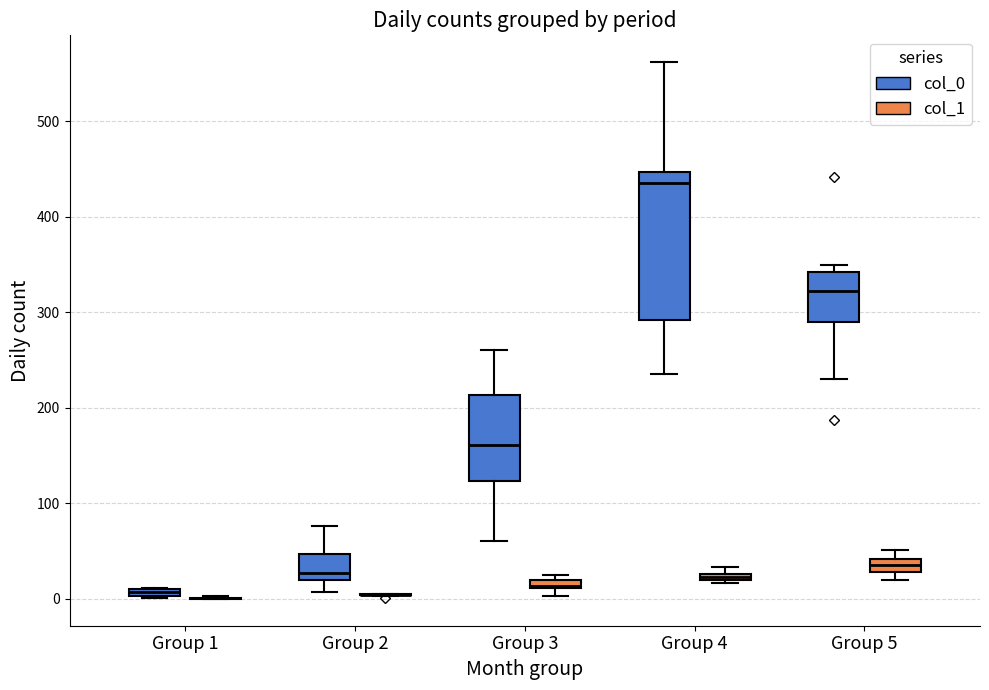

Where is the upper edge of the box for Group 5 (col_1) on the y-axis? The values are not printed on the chart, so give them approximately, as read against the axis.

40